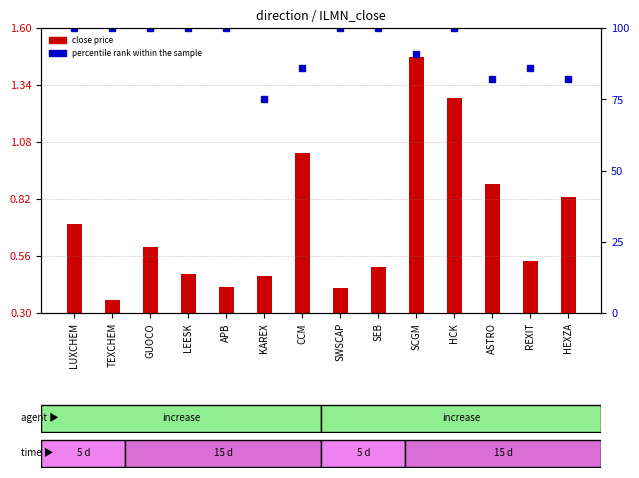

What is the value of the close price bar at the 9th from the left?

0.5